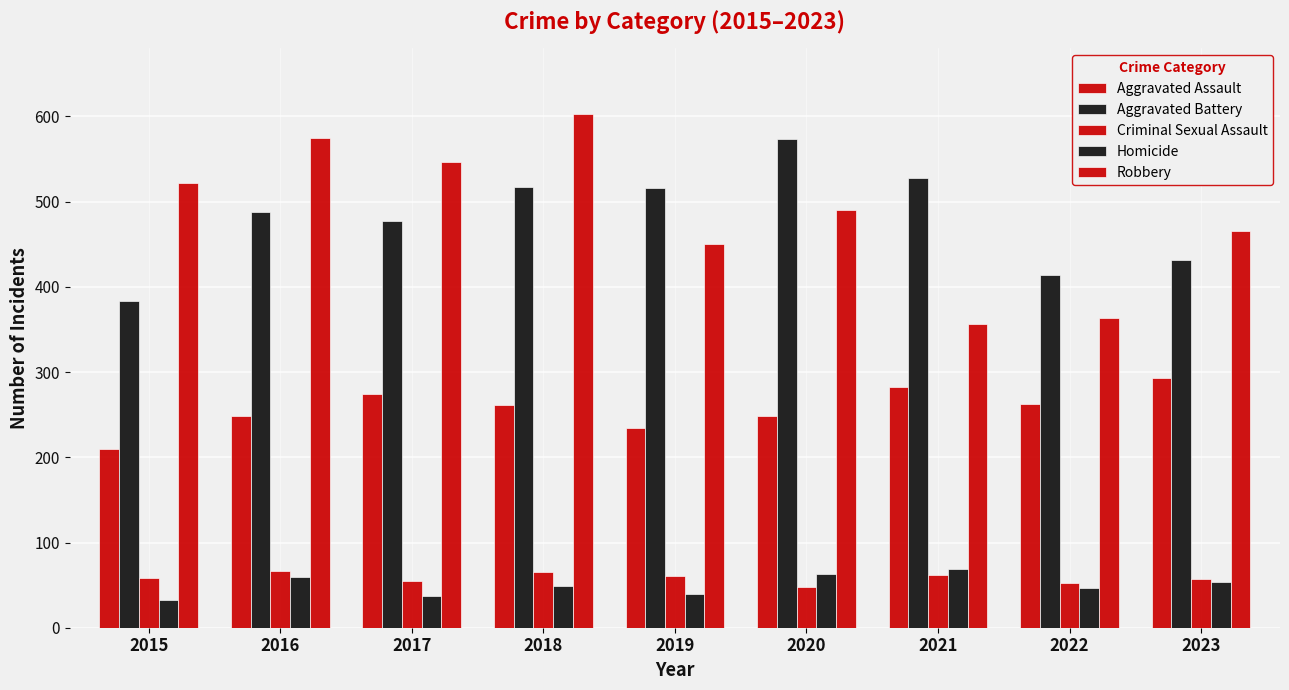

How many categories are shown in the chart?

9